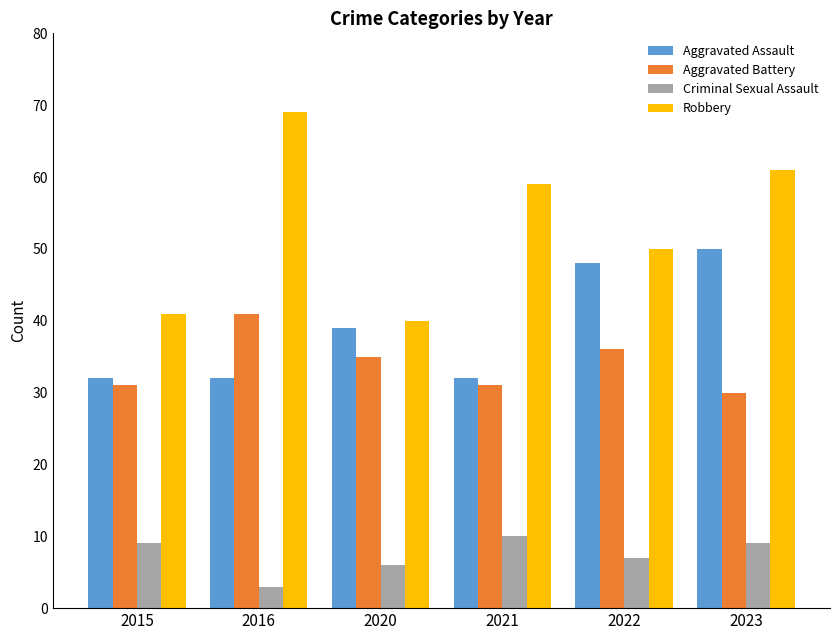

At 2022, list the series in order from smallest to largest.

Criminal Sexual Assault, Aggravated Battery, Aggravated Assault, Robbery